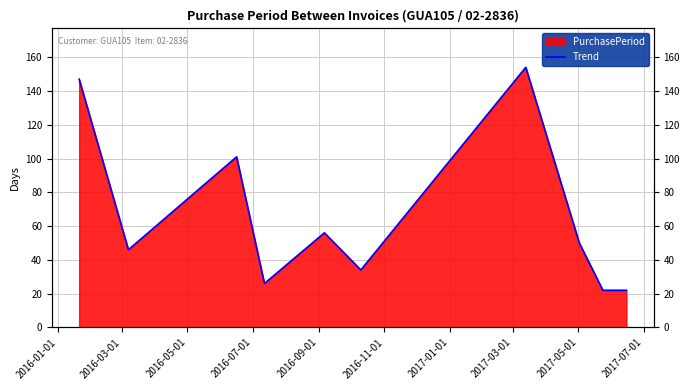

Between 2016-07-01 and 2017-03-01, which is larger?

2017-03-01